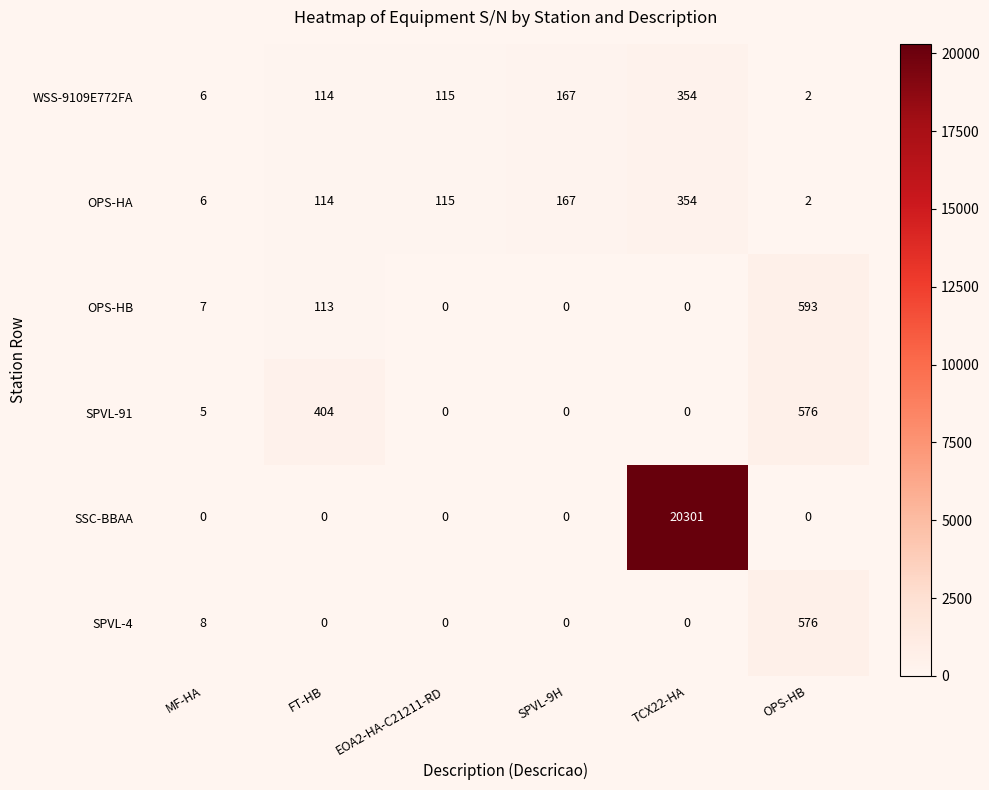

How many series are shown in this chart?

6